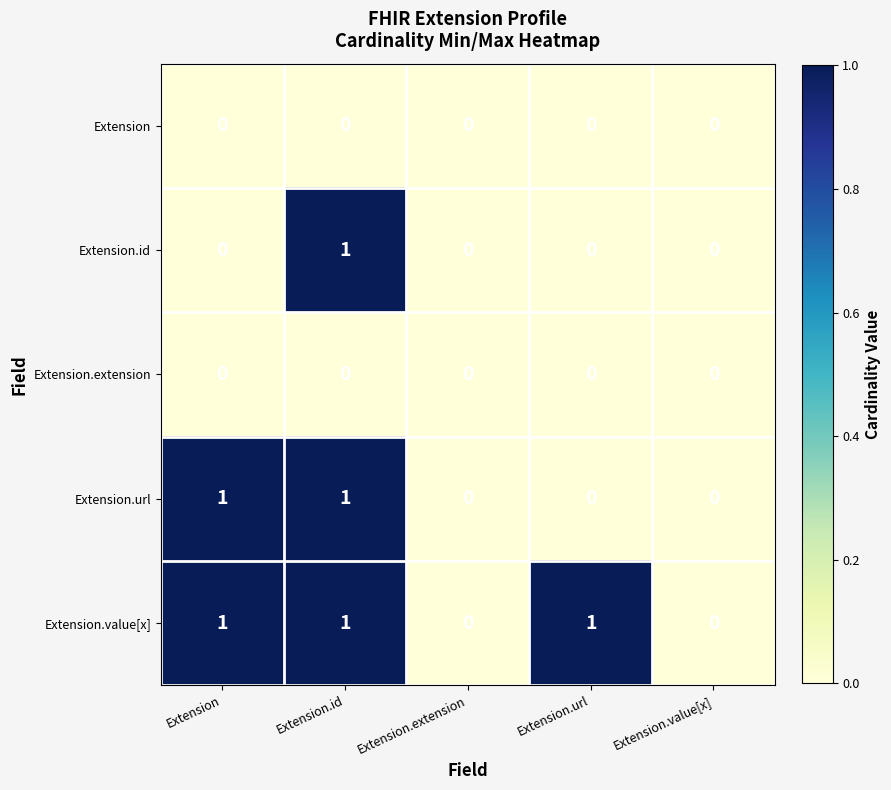

Which series has the largest total across all categories?

Extension.value[x]